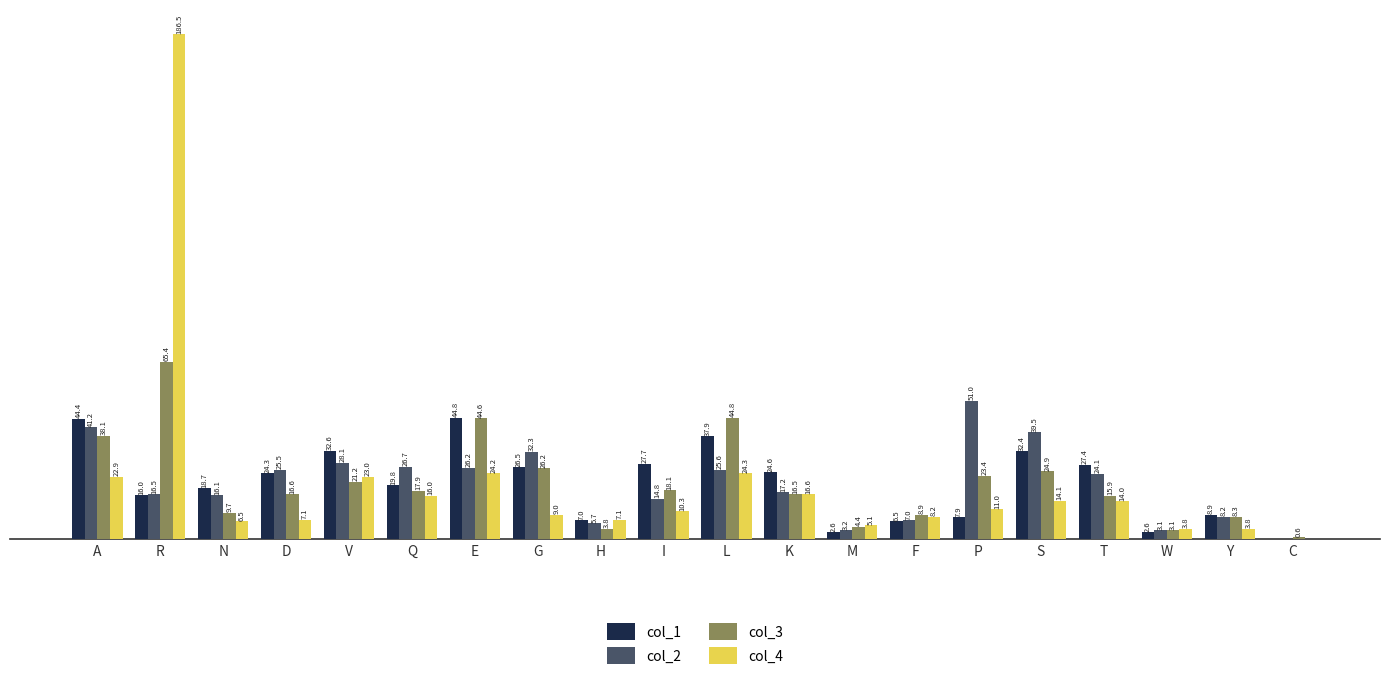

Where does the col_4 series first go above 11?

A